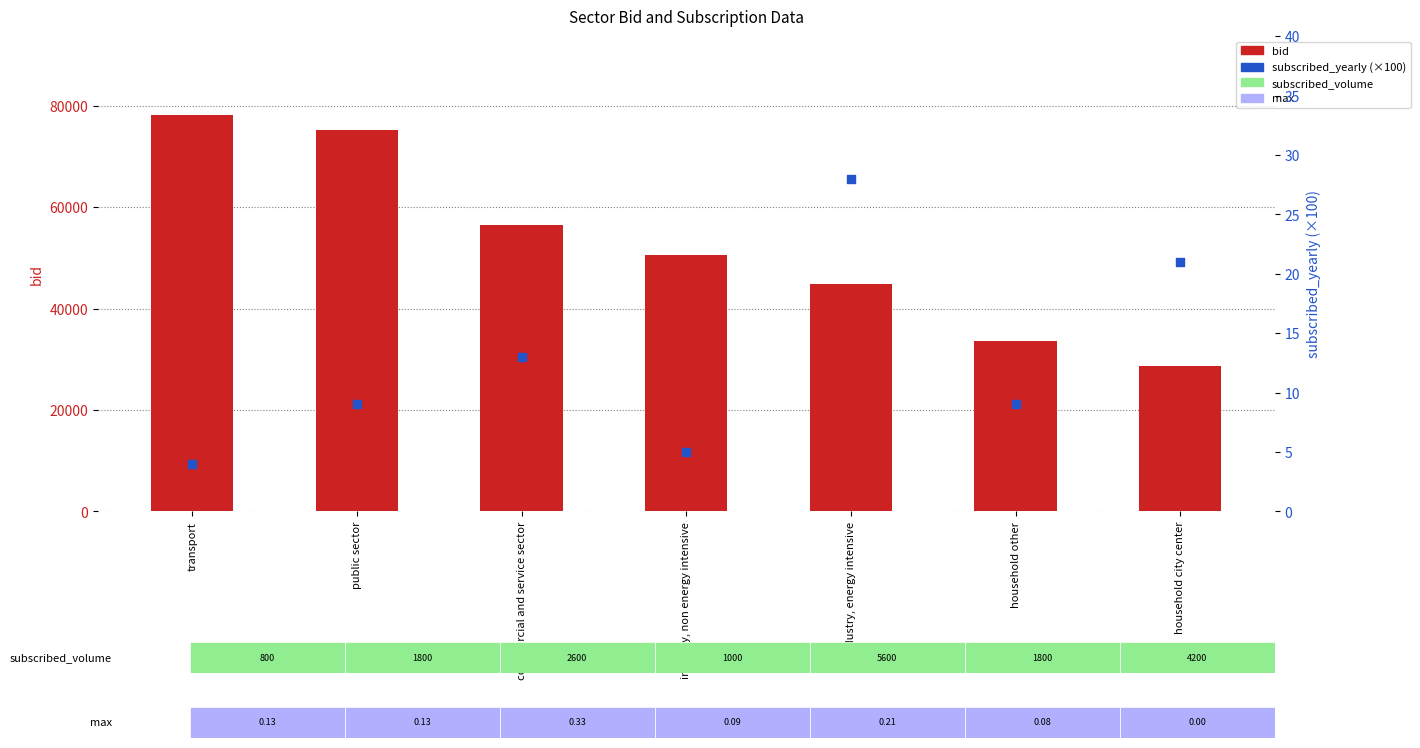

What is the total value across all series at commercial and service sector?

56509.0